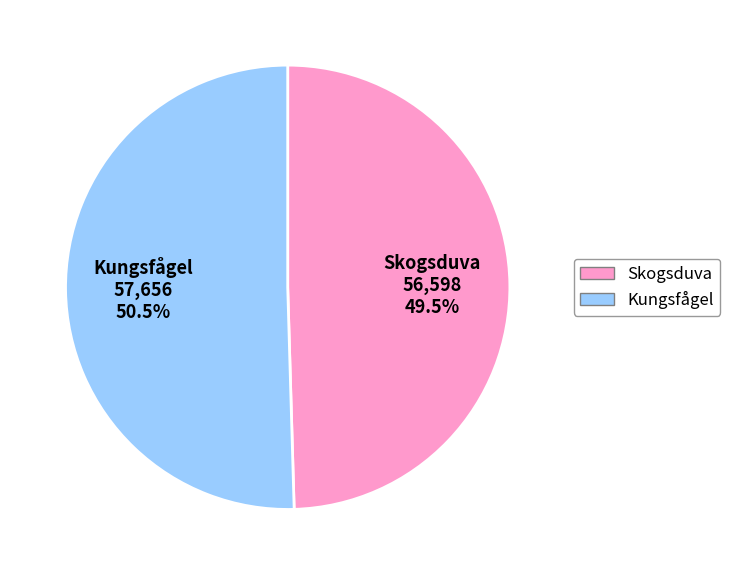

What is the ratio of the value at Kungsfågel to the value at Skogsduva?

1.0